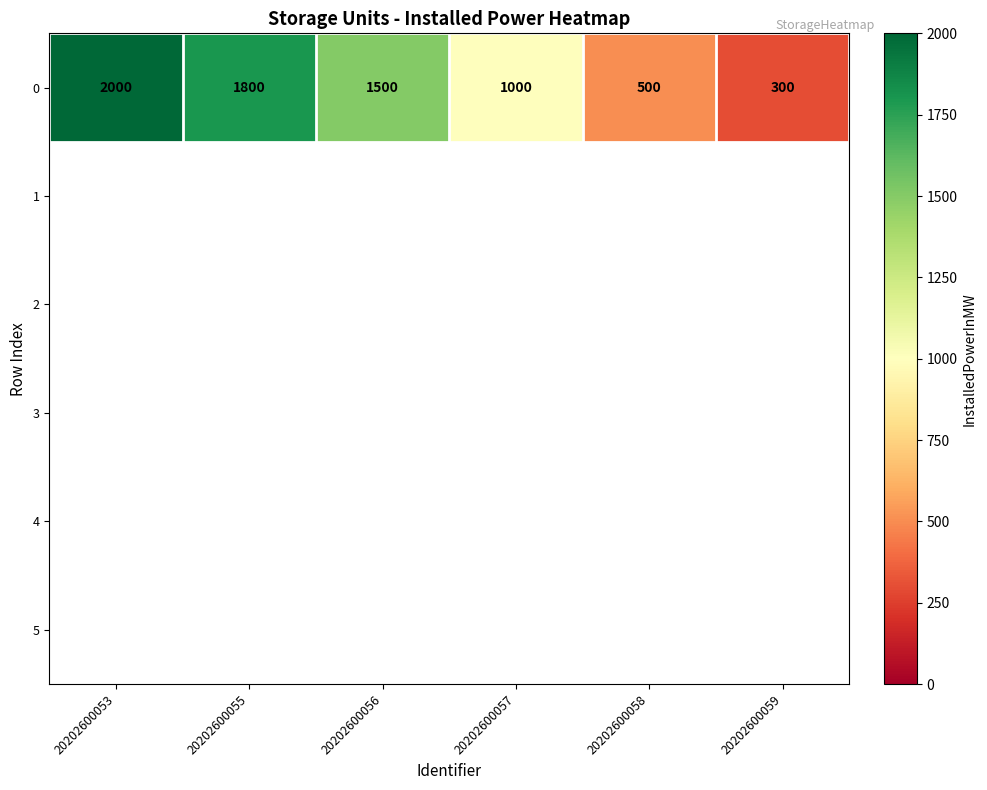

At which category does the chart reach its minimum across all series?

20202600059